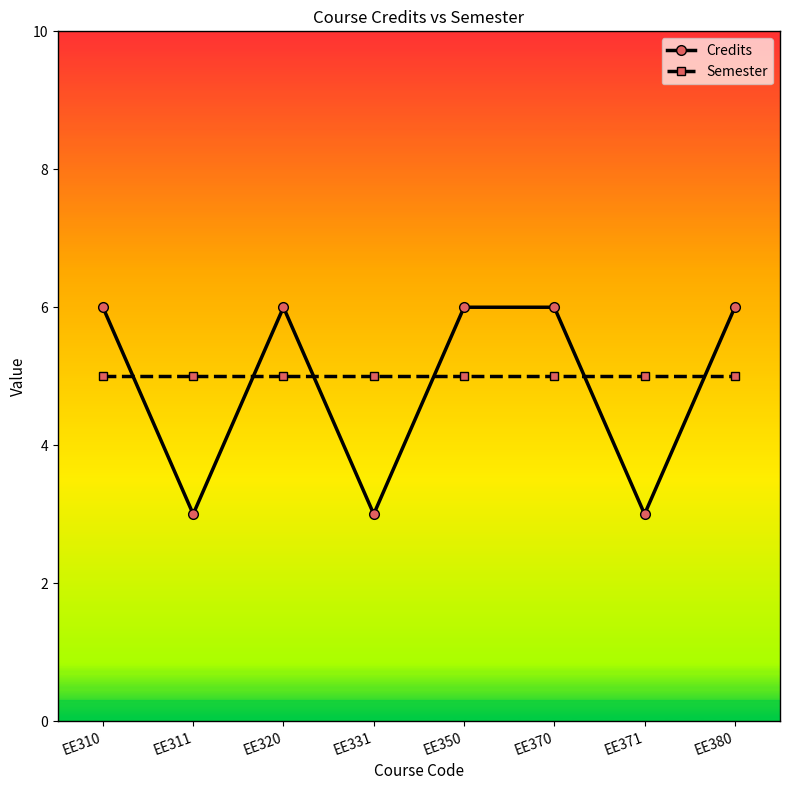

How many interior local valleys does the Credits series have?

3